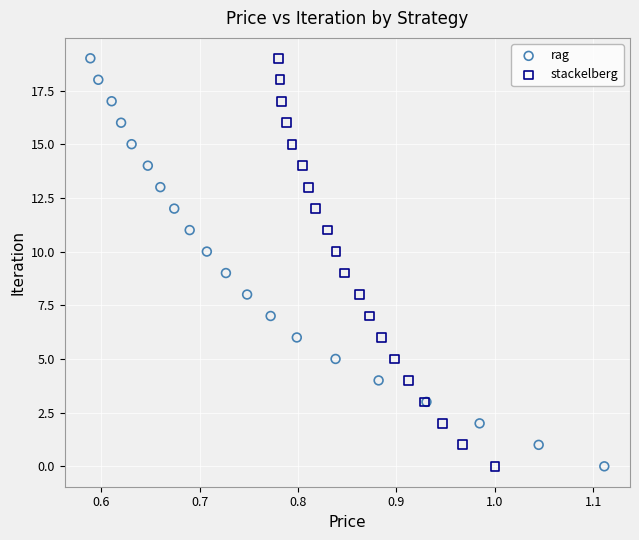

What are all the series names shown in the legend?

rag, stackelberg